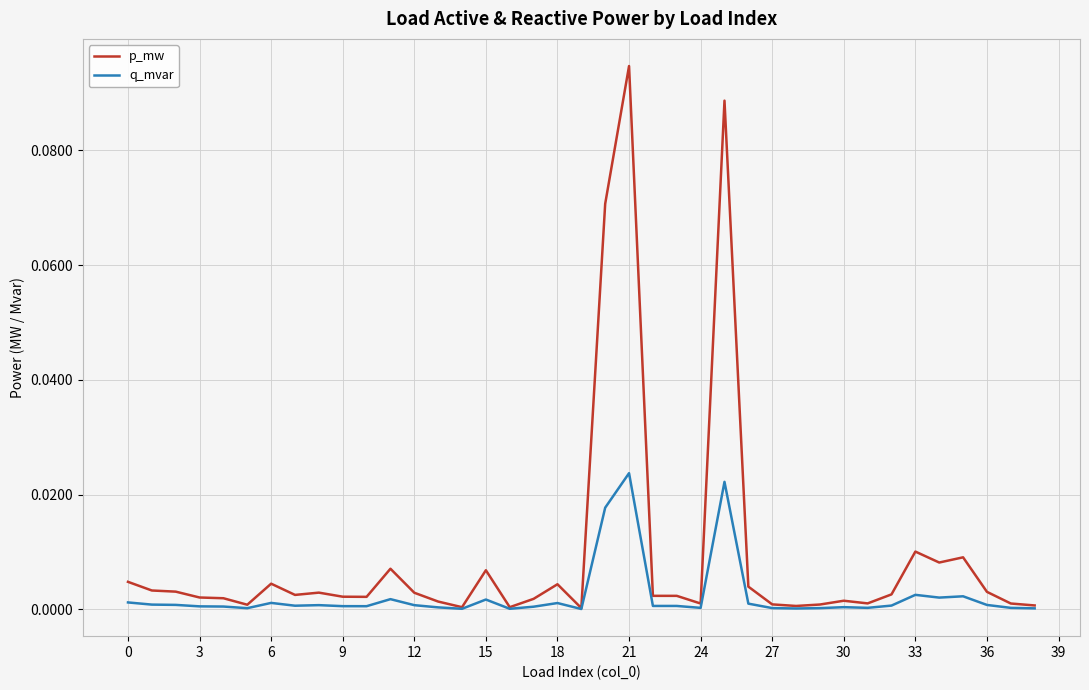

Which series has the widest spread of values?

p_mw